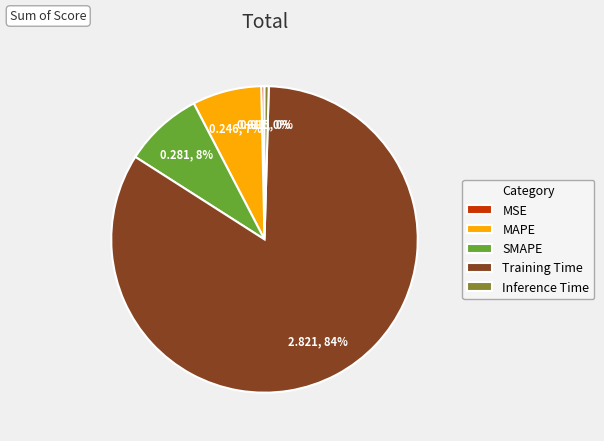

Which slice is the largest?

Training Time